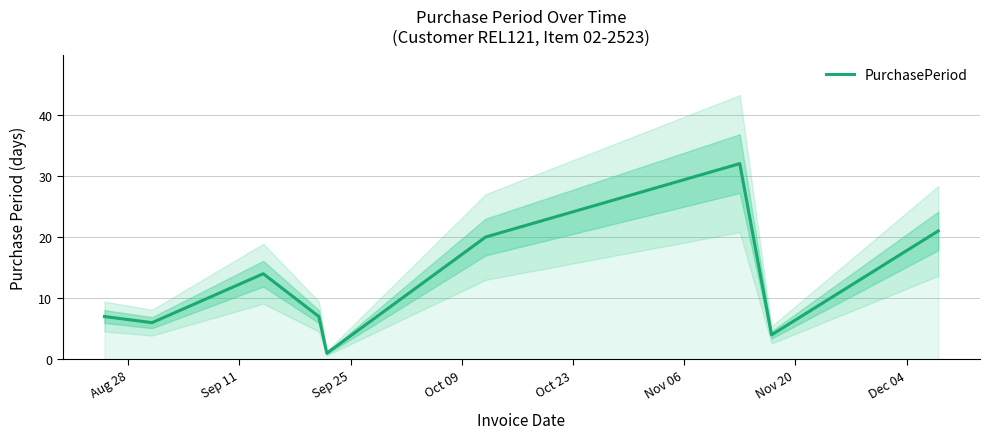

True or false: there are more than 1 points higher than both neighbors.

True